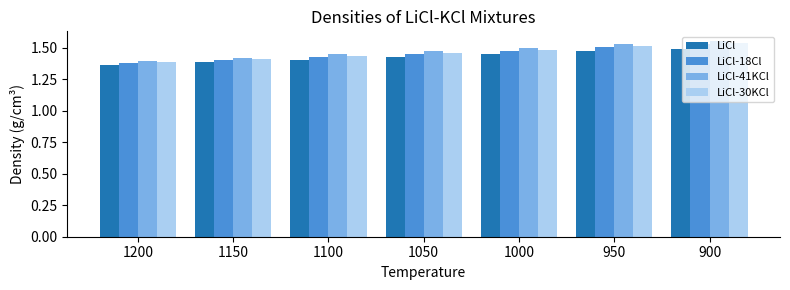

What is the sum of all LiCl-18Cl values?

10.2